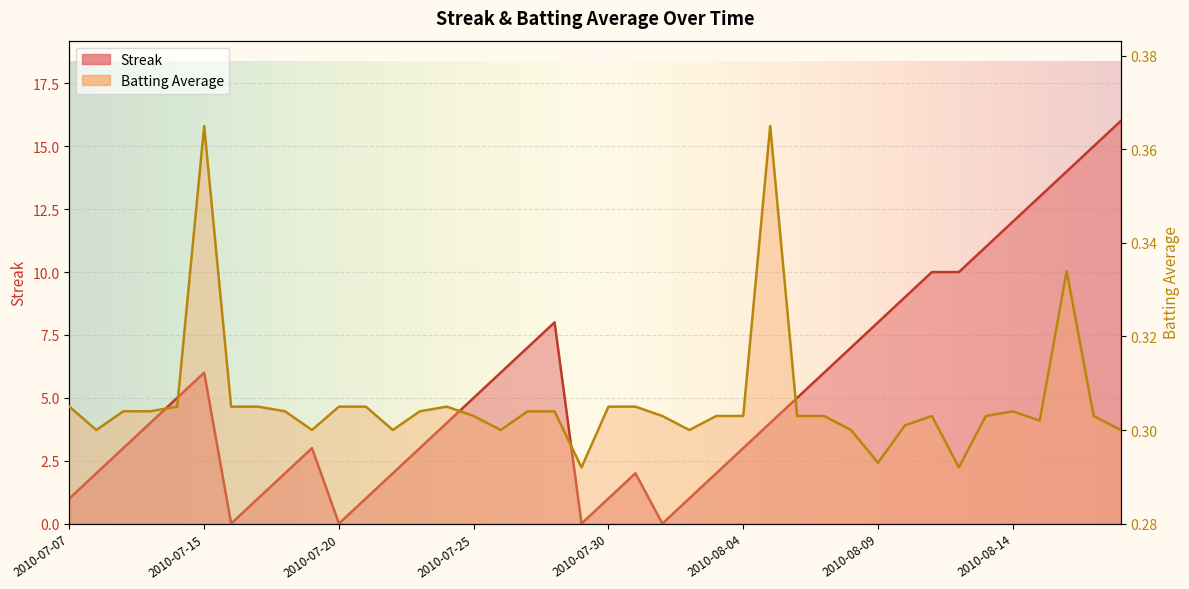

Which series ends up on top after the final intersection of Streak and Batting Average1?

Streak